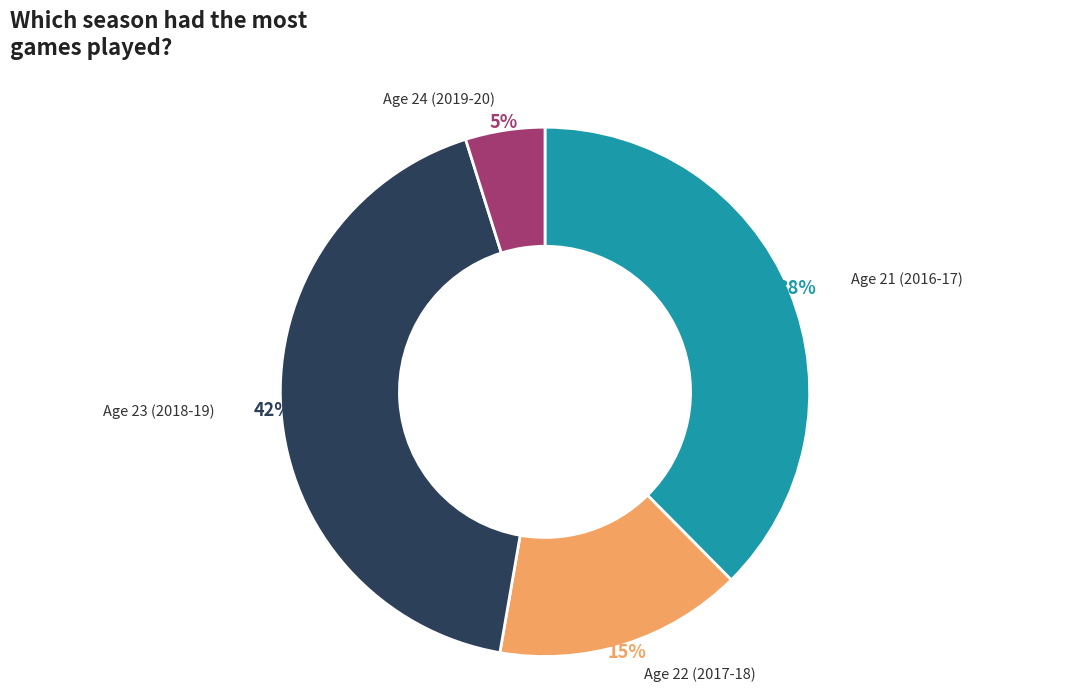

Is there any slice that represents more than half of the pie?

No